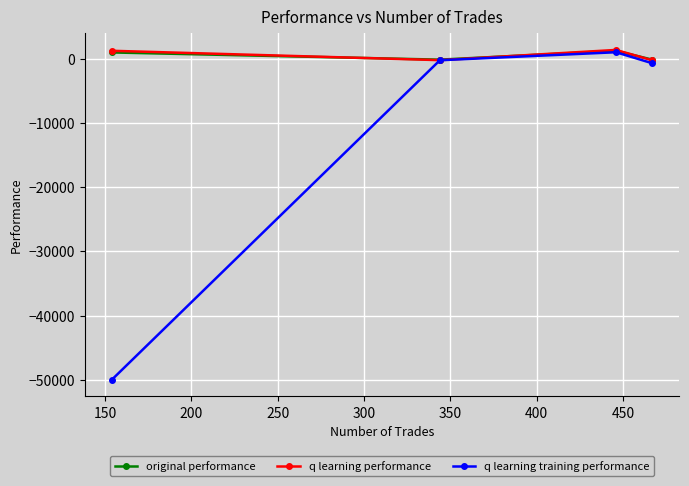

Which series has the largest range (max minus min)?

q learning training performance